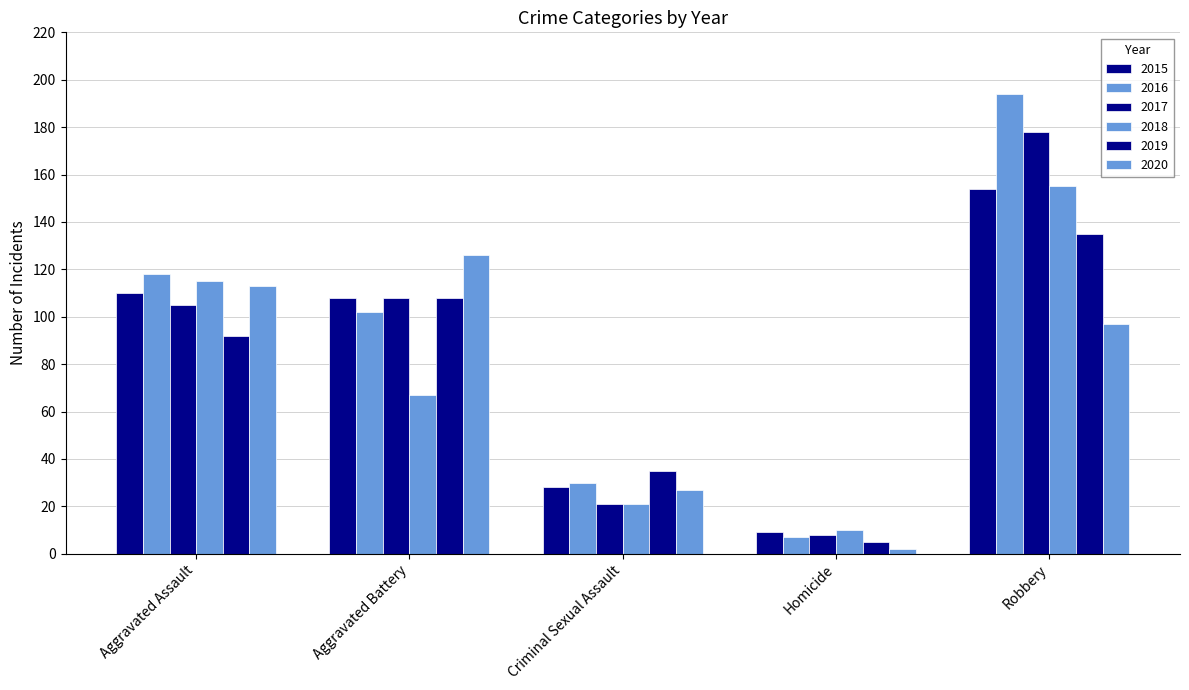

What is the greatest value displayed?

194